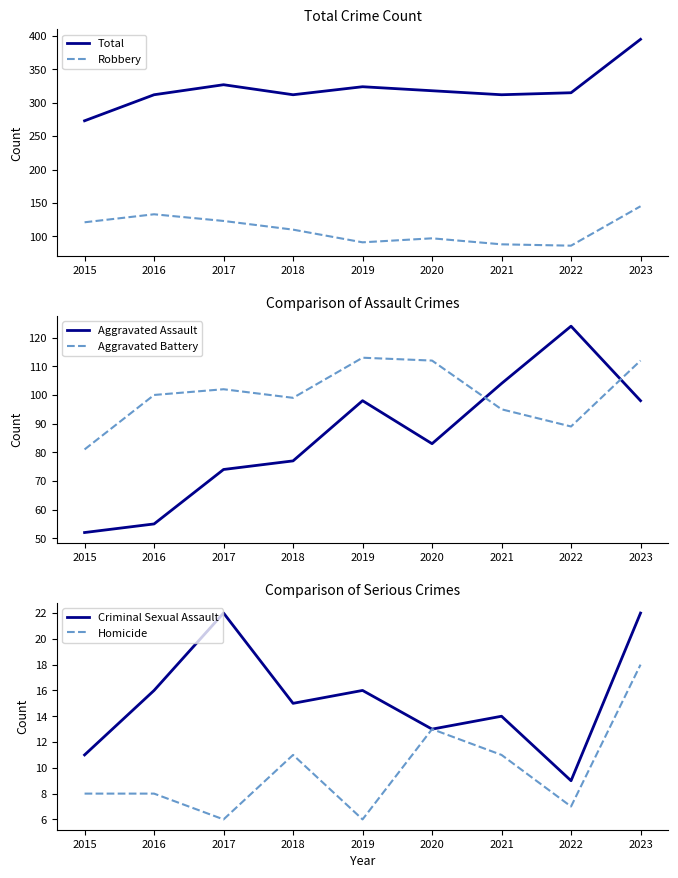

What is the value of the Criminal Sexual Assault point at the 5th from the left?

16